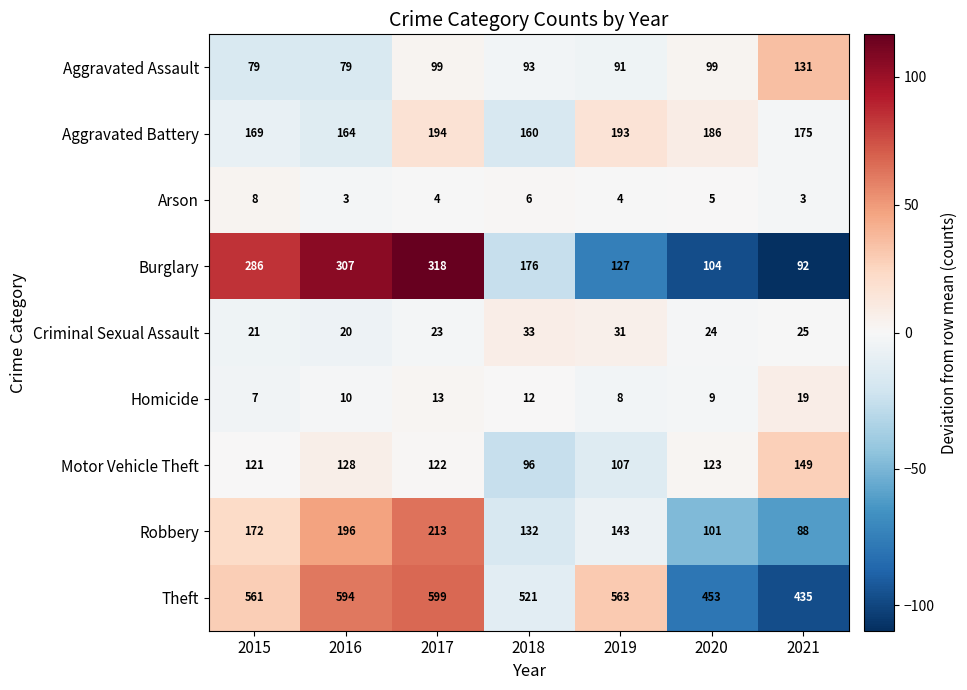

Which series changed the most between 2016 and 2018?

Burglary